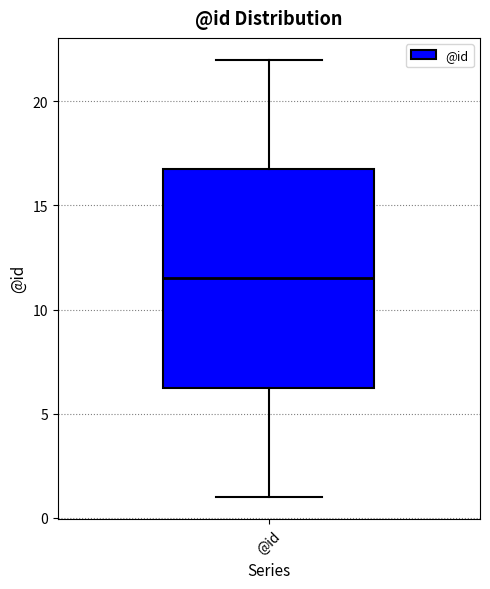

Where does the lower whisker of the box for @id end on the y-axis? The values are not printed on the chart, so give them approximately, as read against the axis.

1.0